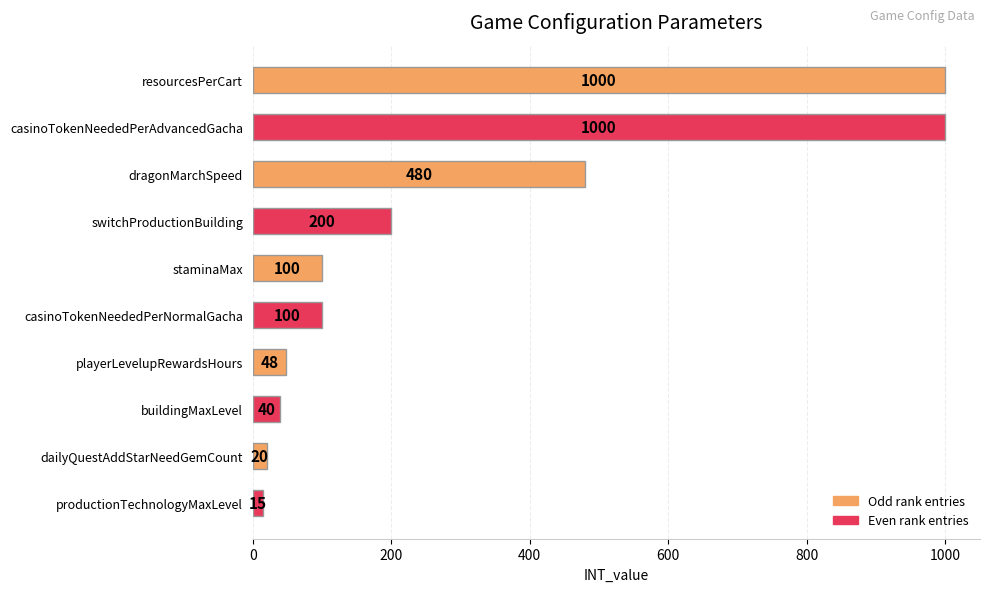

What is the minimum value shown in the chart?

15